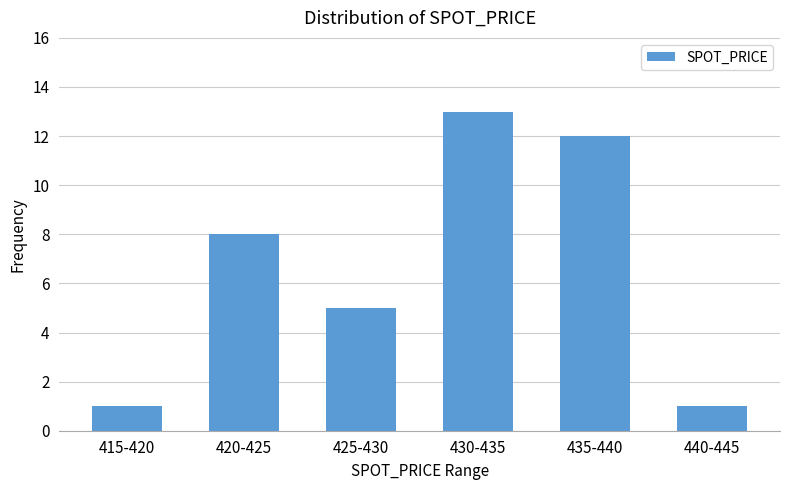

Reading left to right, what are all the values shown in this chart?

415-420=1	420-425=8	425-430=5	430-435=13	435-440=12	440-445=1